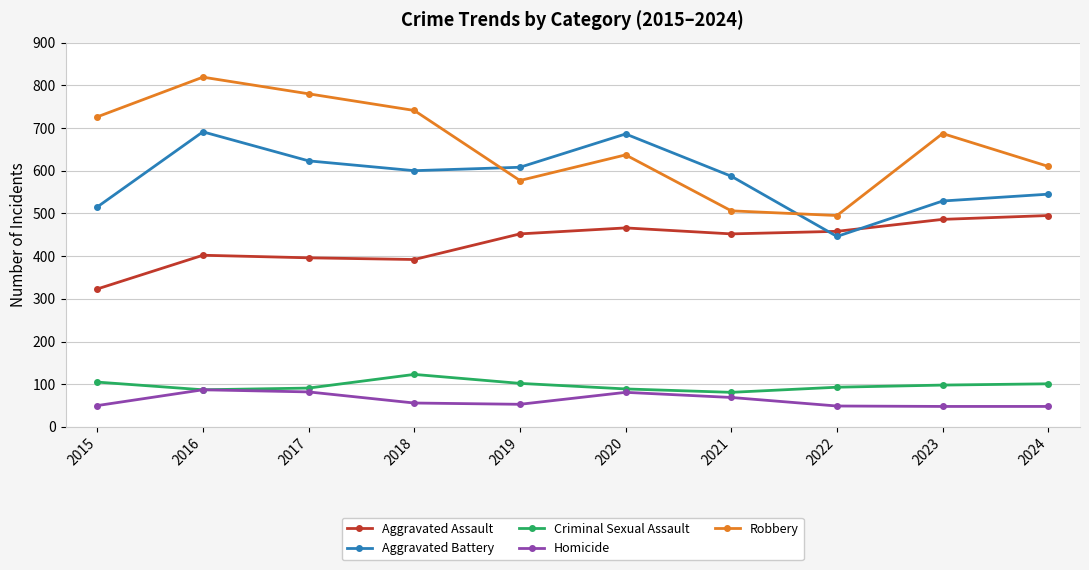

Where do Aggravated Battery and Robbery first cross each other?

2018 and 2019